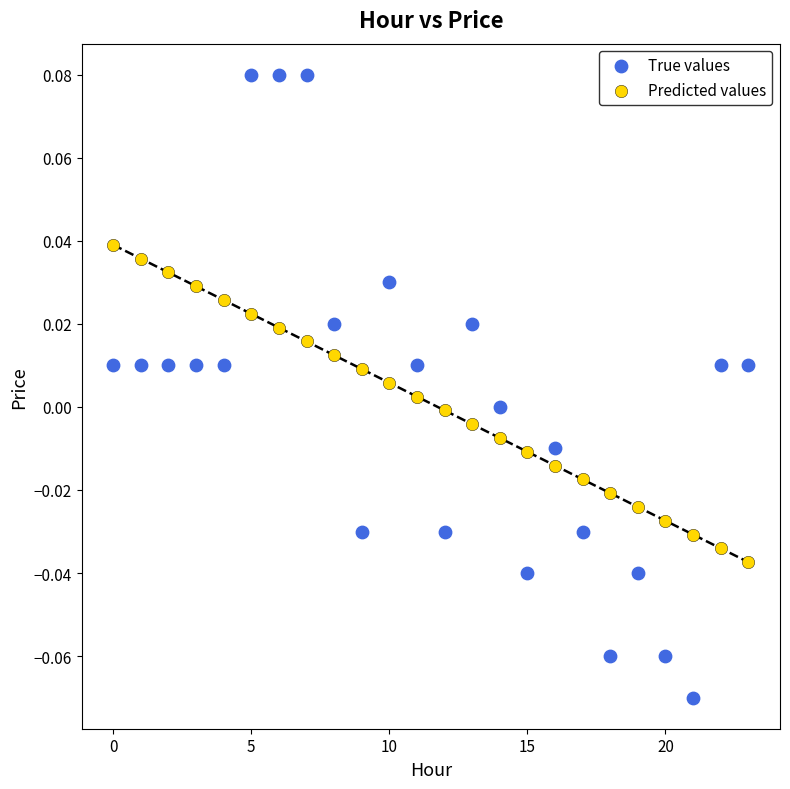

Which series contains the highest Y value?

True values